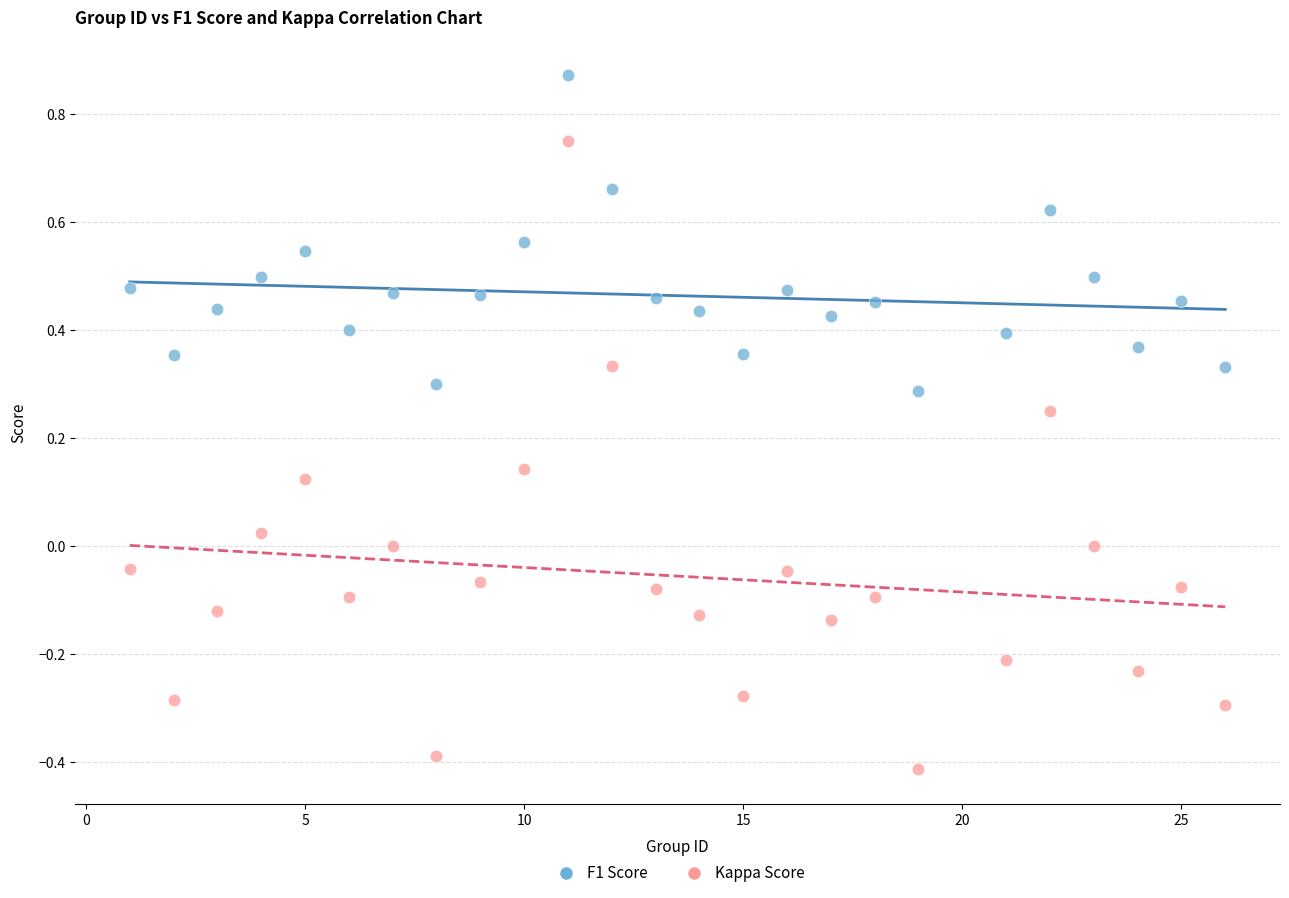

Across all data points, what is the range of X values (max minus min)?

25.0